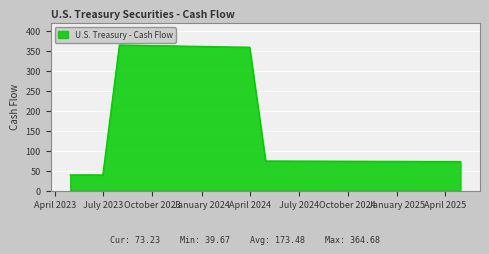

What is the difference between the maximum and minimum values?

325.0